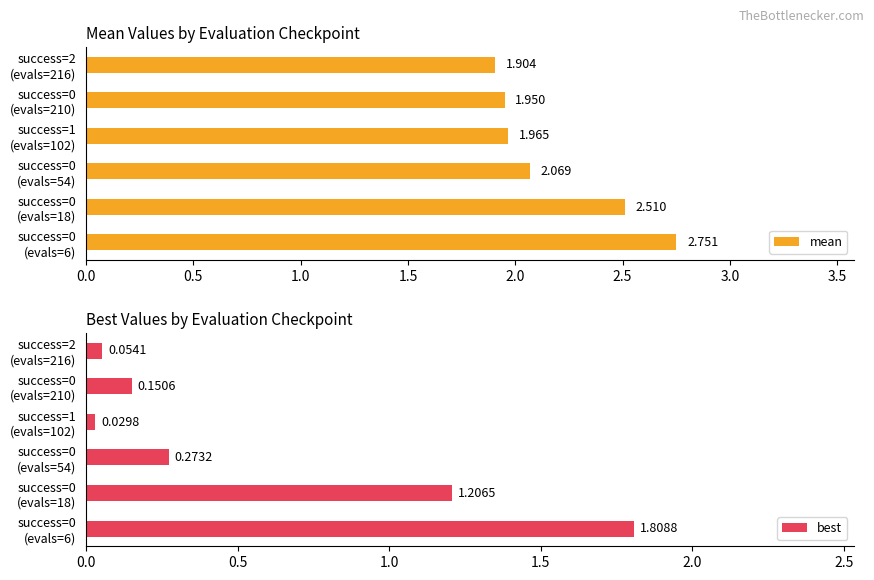

What is the average value of the best series?

0.6